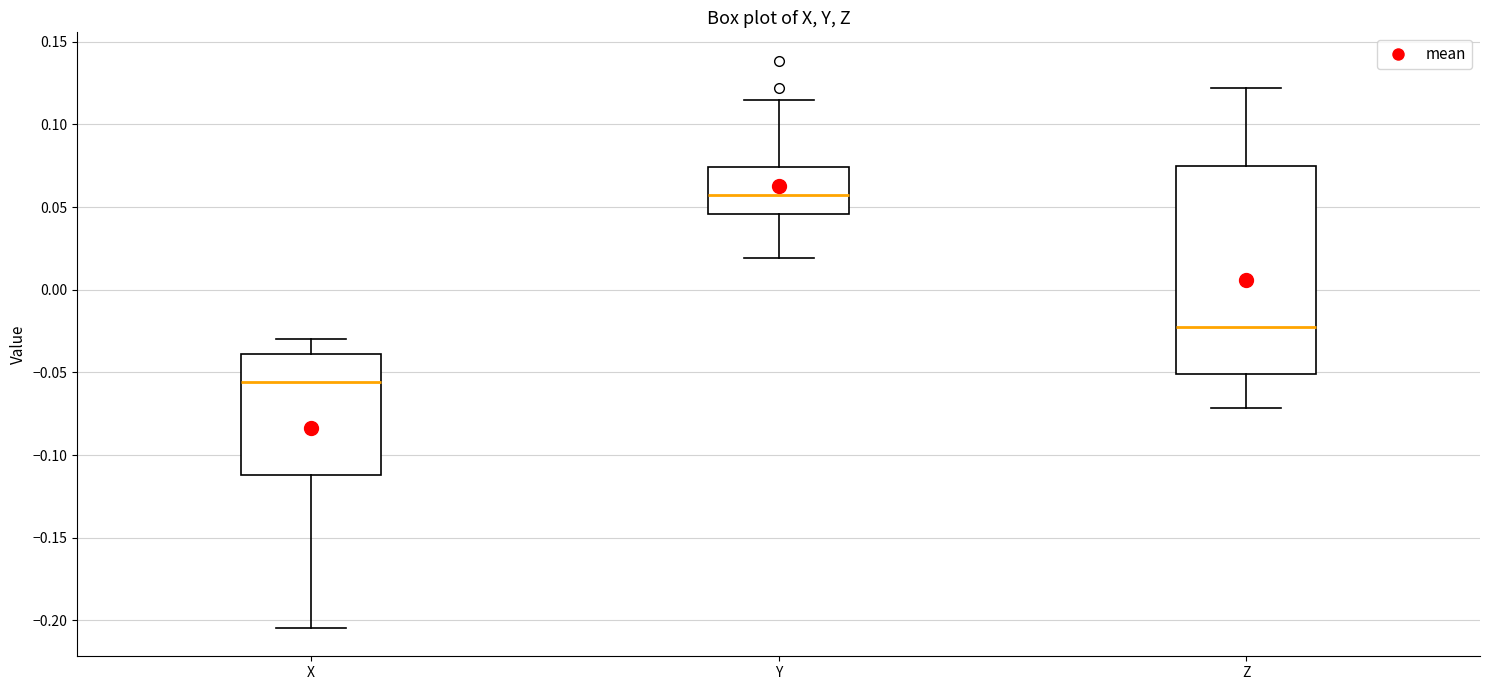

Which box's median line is the highest?

Y